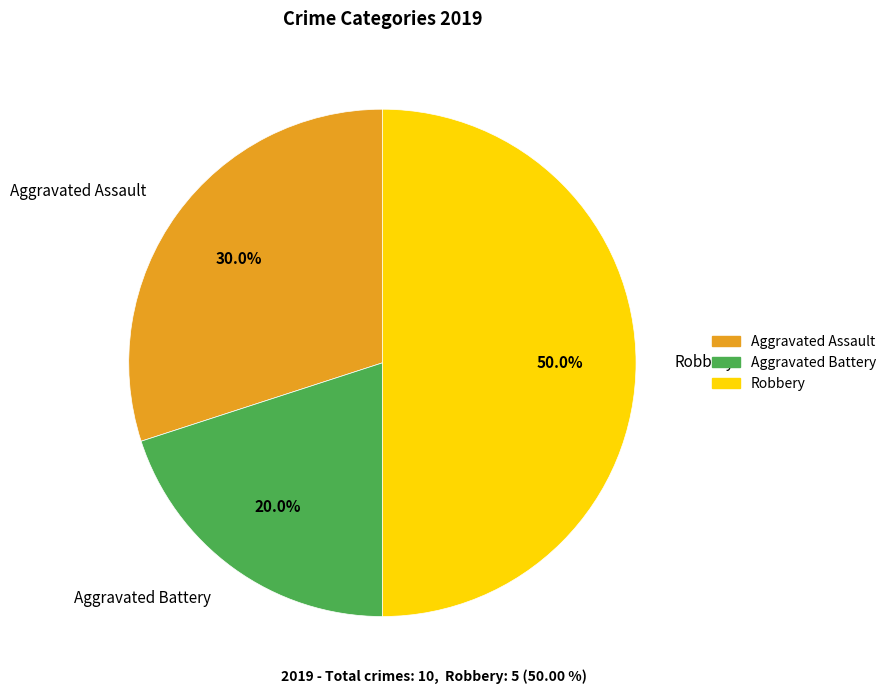

To the nearest percent, what is the combined percentage of Aggravated Battery and Aggravated Assault?

50%